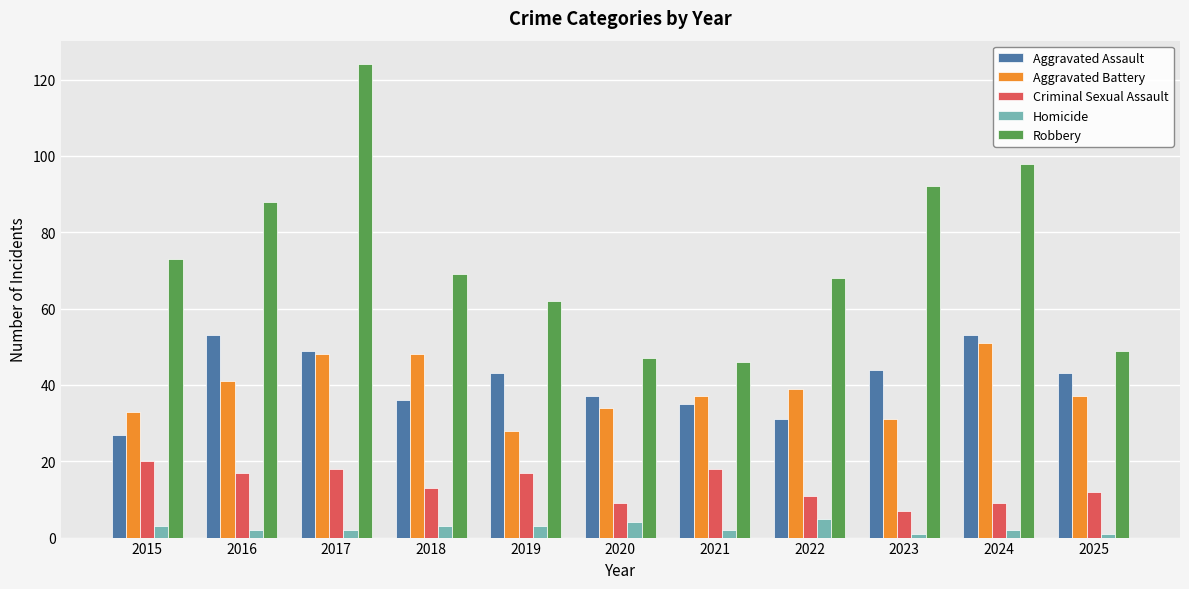

What is the total value across all series at 2023?

175